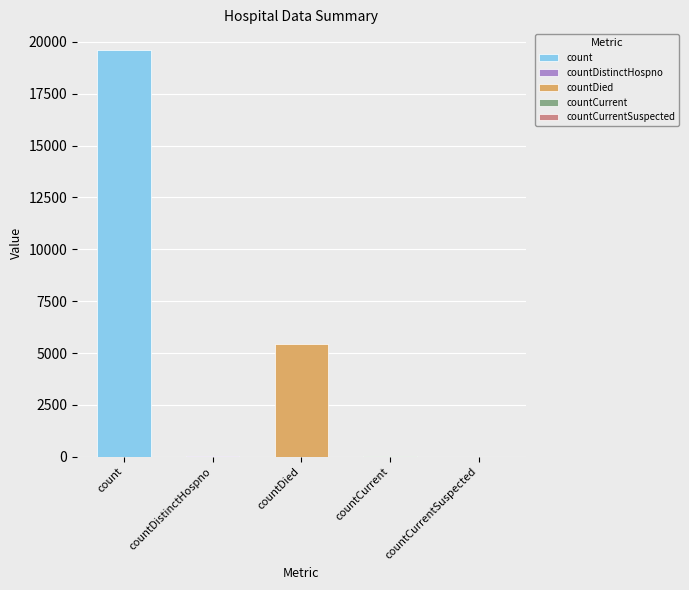

The value at count is 19619. True or false?

True